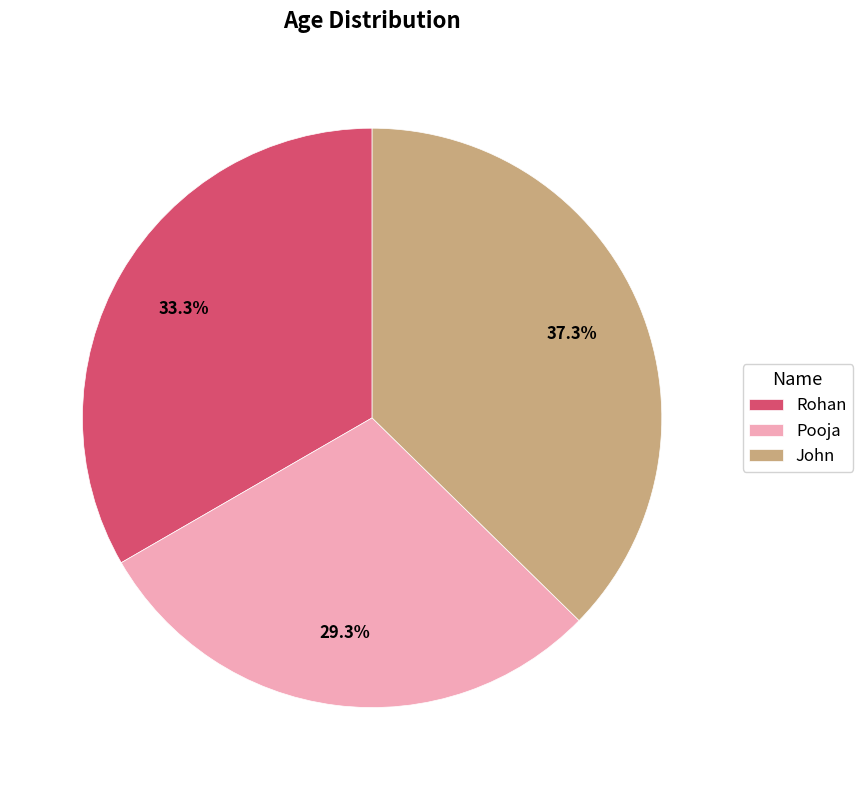

How many slices are in this pie chart?

3